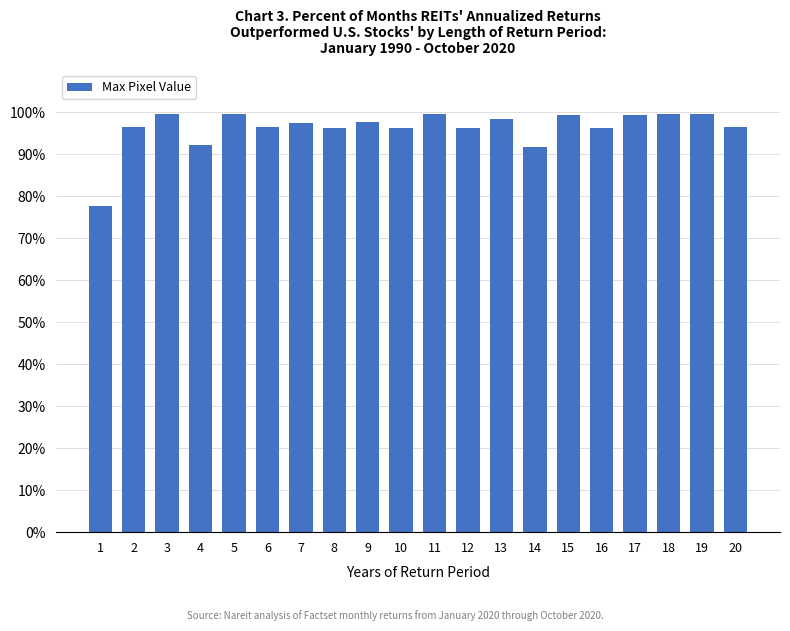

What is the minimum value shown in the chart?

77.6